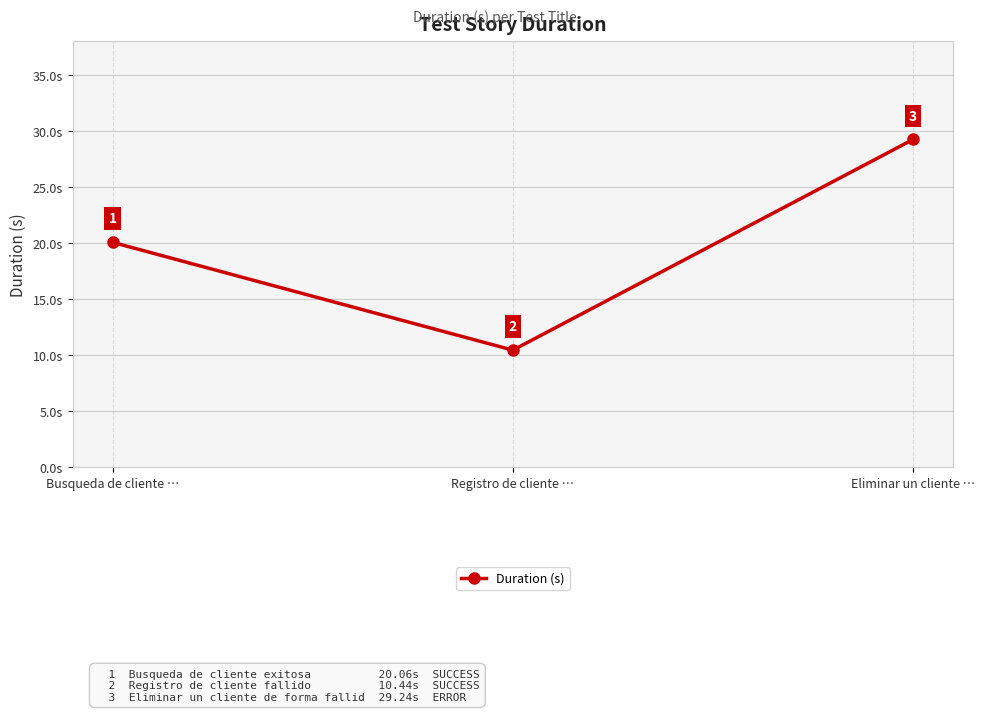

True or false: the data shows 20.1 at Busqueda de cliente ….

True